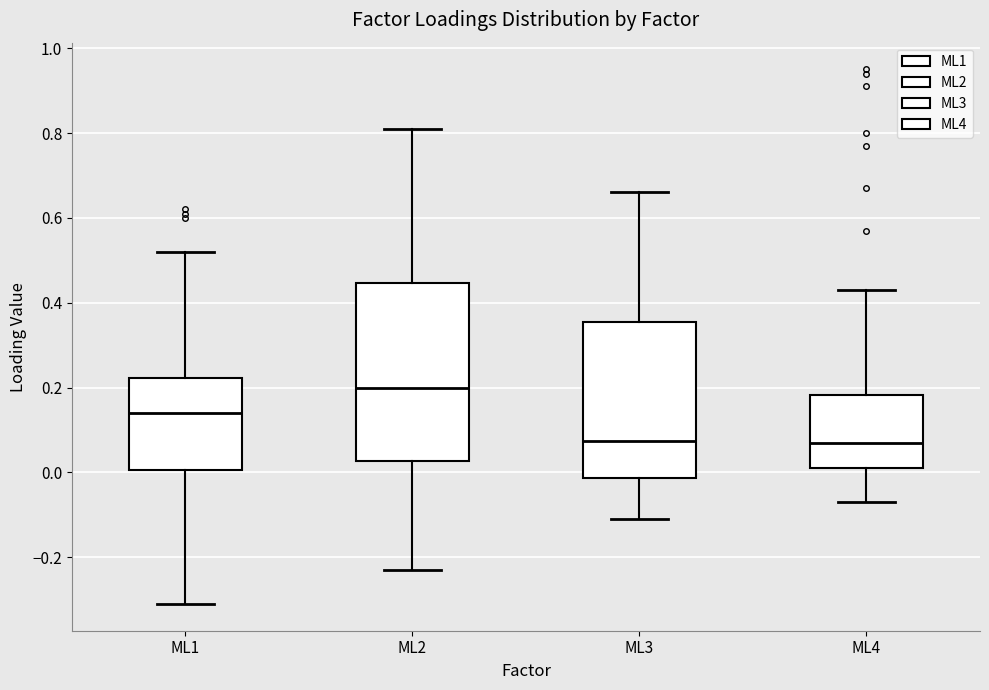

Which box is the tallest, from its lower edge to its upper edge?

ML2